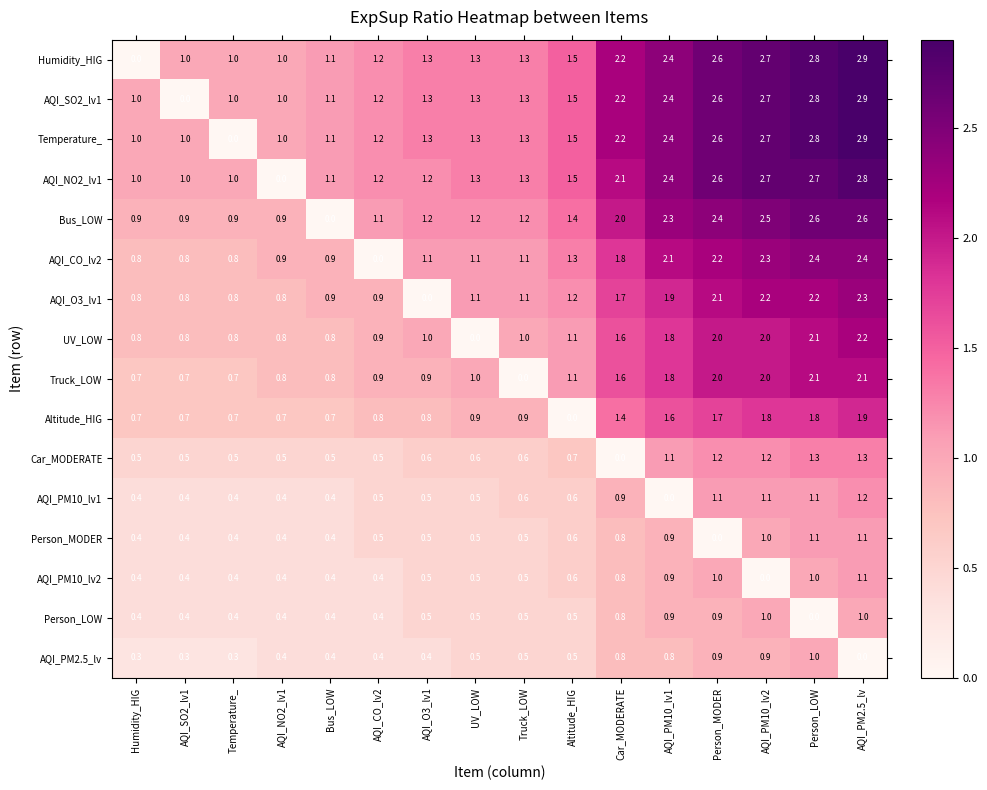

How many values in Truck_LOW are above zero?

15